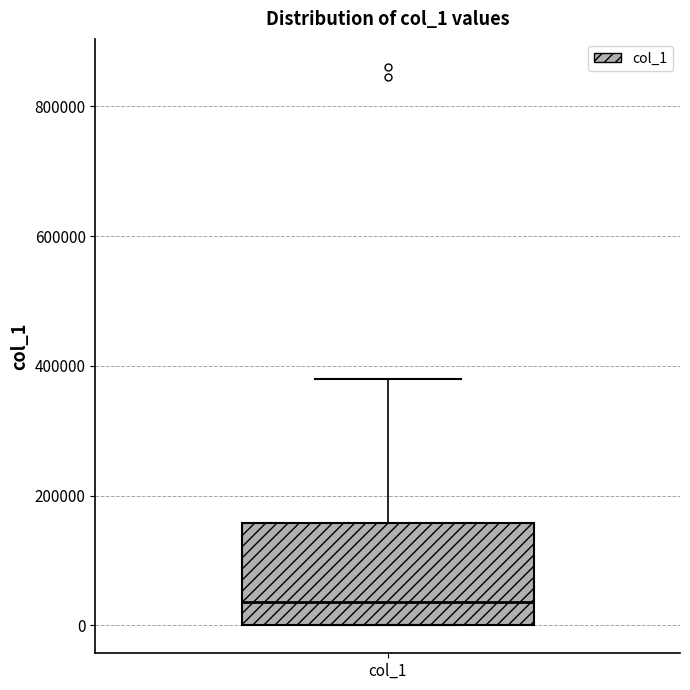

Where is the lower edge of the box for col_1 on the y-axis? The values are not printed on the chart, so give them approximately, as read against the axis.

0